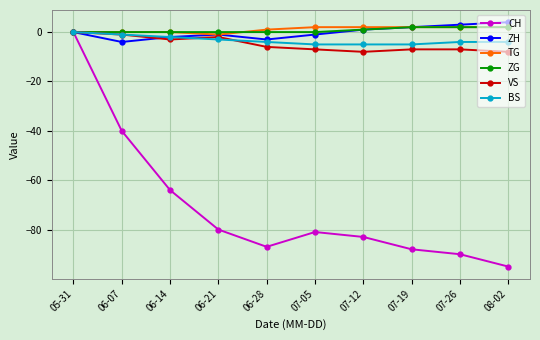

How many lines are shown in the chart?

6